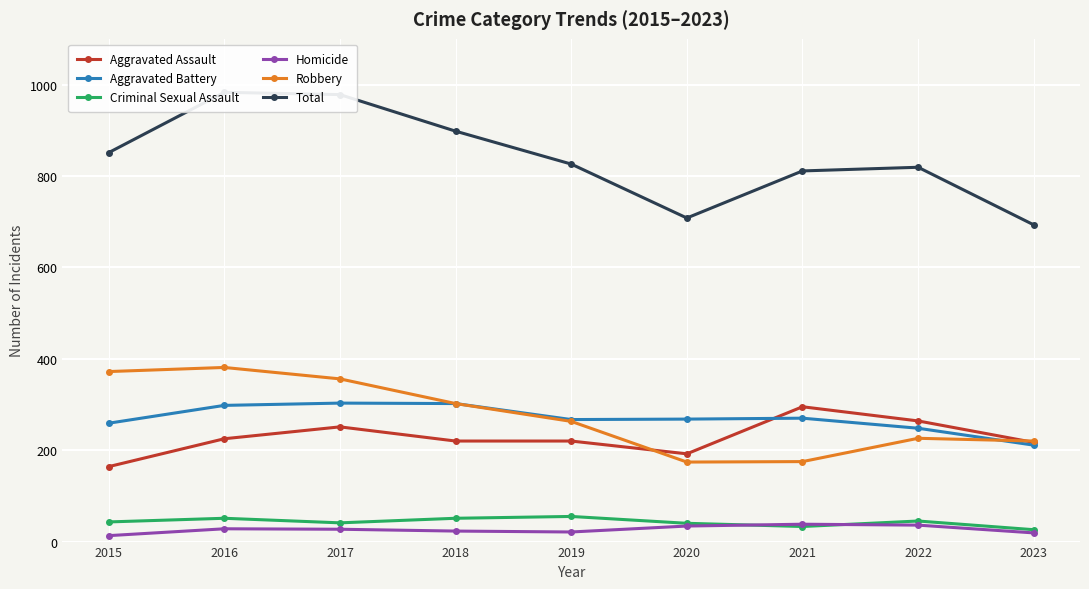

What is the value of the Aggravated Assault point at the 3rd from the left?

251